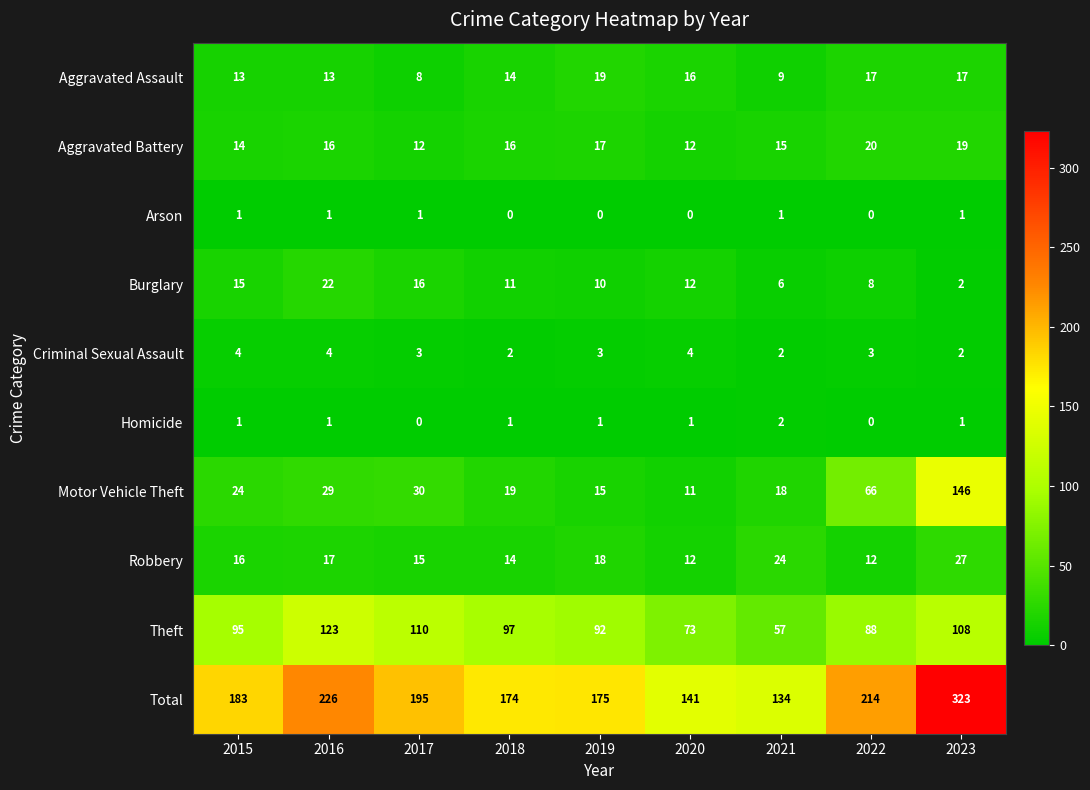

What is the maximum value shown in the chart?

323